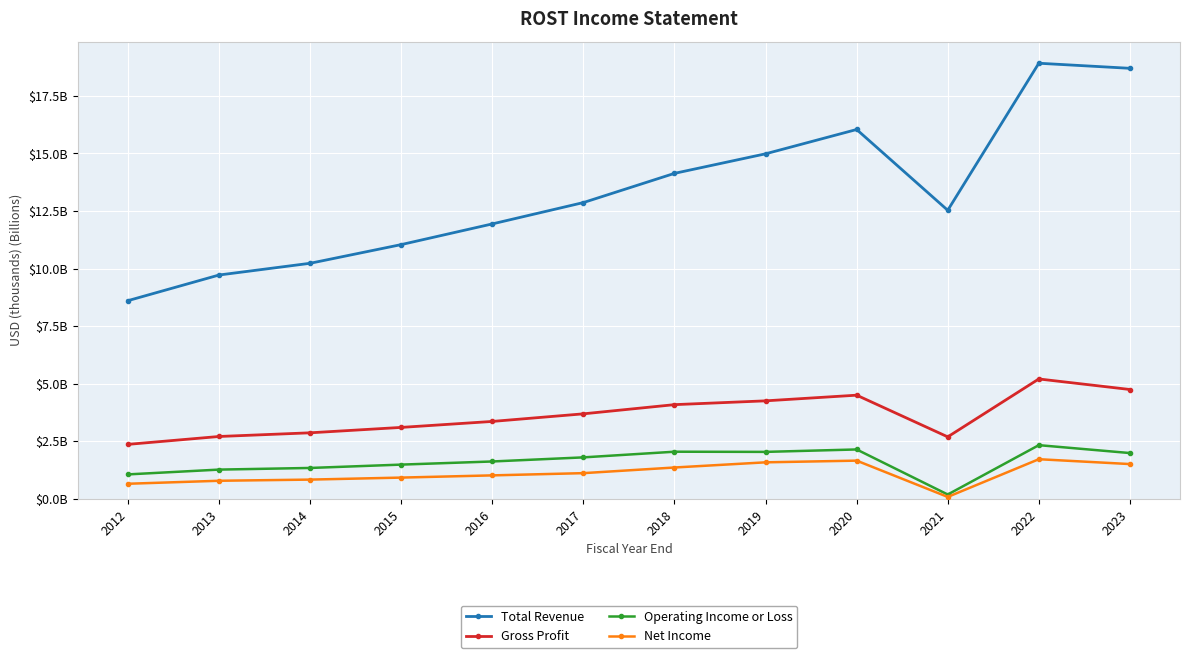

Reading left to right, transcribe all the data shown in this chart.

Total Revenue: 2012=8.6	2013=9.7	2014=10.2	2015=11.0	2016=11.9	2017=12.9	2018=14.1	2019=15.0	2020=16.0	2021=12.5	2022=18.9	2023=18.7
Gross Profit: 2012=2.4	2013=2.7	2014=2.9	2015=3.1	2016=3.4	2017=3.7	2018=4.1	2019=4.3	2020=4.5	2021=2.7	2022=5.2	2023=4.7
Operating Income or Loss: 2012=1.1	2013=1.3	2014=1.3	2015=1.5	2016=1.6	2017=1.8	2018=2.0	2019=2.0	2020=2.1	2021=0.2	2022=2.3	2023=2.0
Net Income: 2012=0.7	2013=0.8	2014=0.8	2015=0.9	2016=1.0	2017=1.1	2018=1.4	2019=1.6	2020=1.7	2021=0.1	2022=1.7	2023=1.5